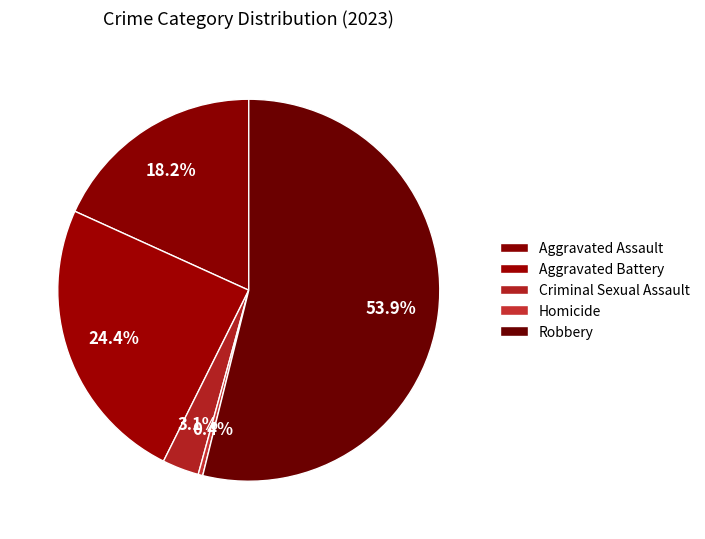

What is the largest slice in the pie chart?

Robbery